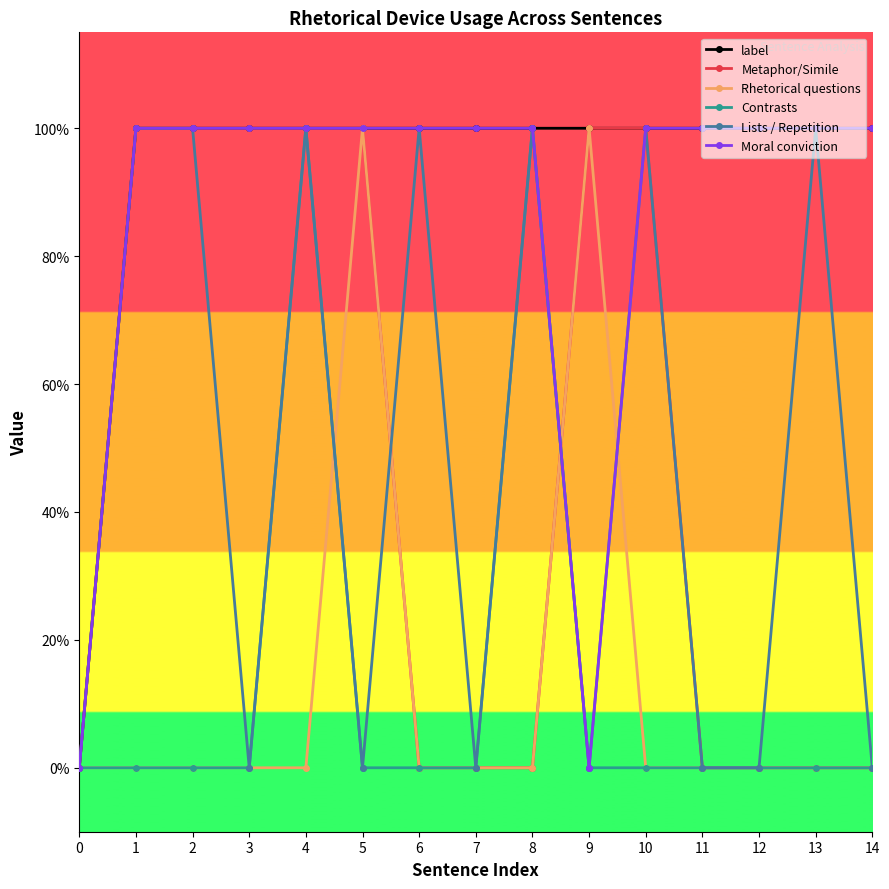

What are all the series names shown in the legend?

label, Metaphor/Simile, Rhetorical questions, Contrasts, Lists / Repetition, Moral conviction